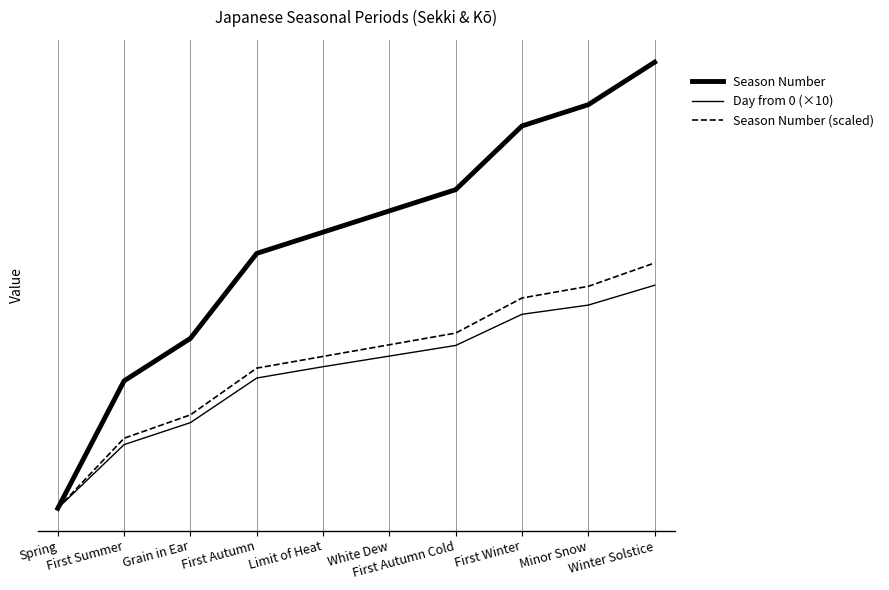

Is it true that Day from 0 (×10) equals 12.1 at Grain in Ear?

True